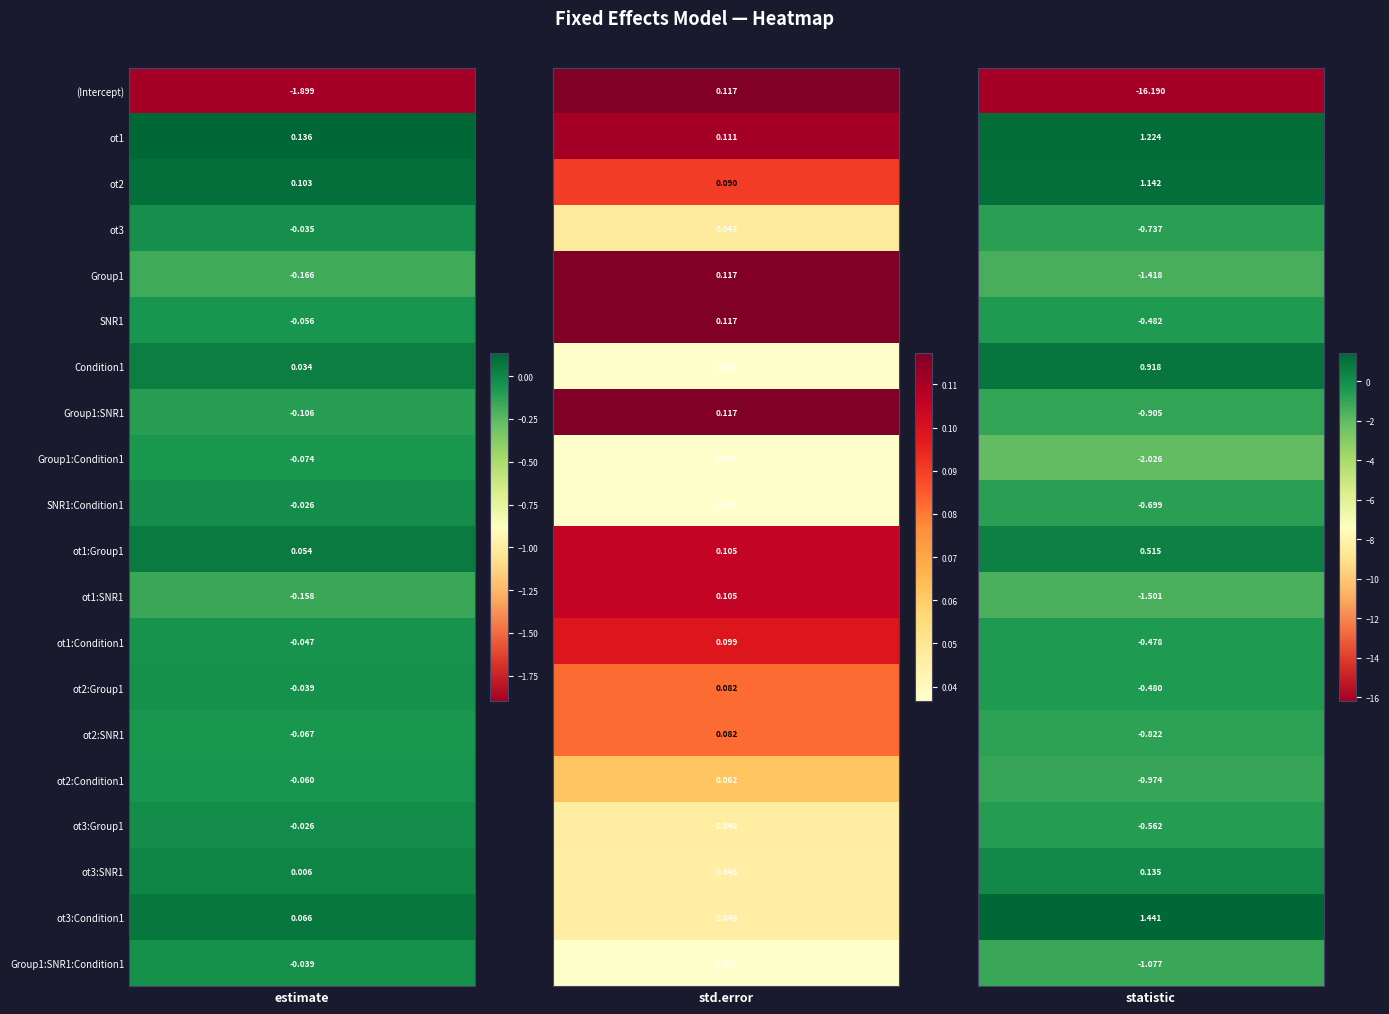

What is the minimum value for ot2:Group1?

-0.5